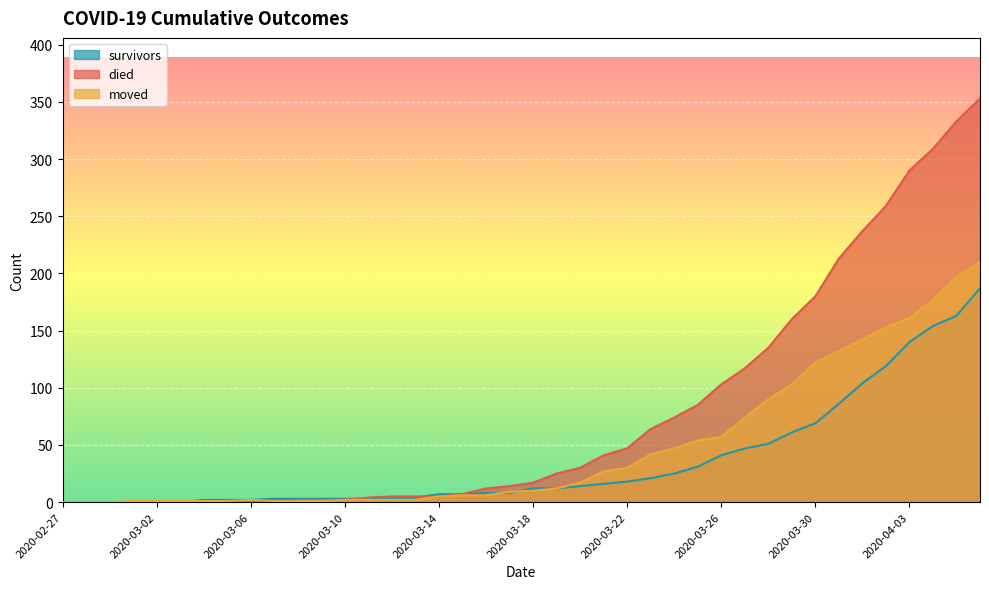

What is the approximate value of died at 2020-03-21?

41